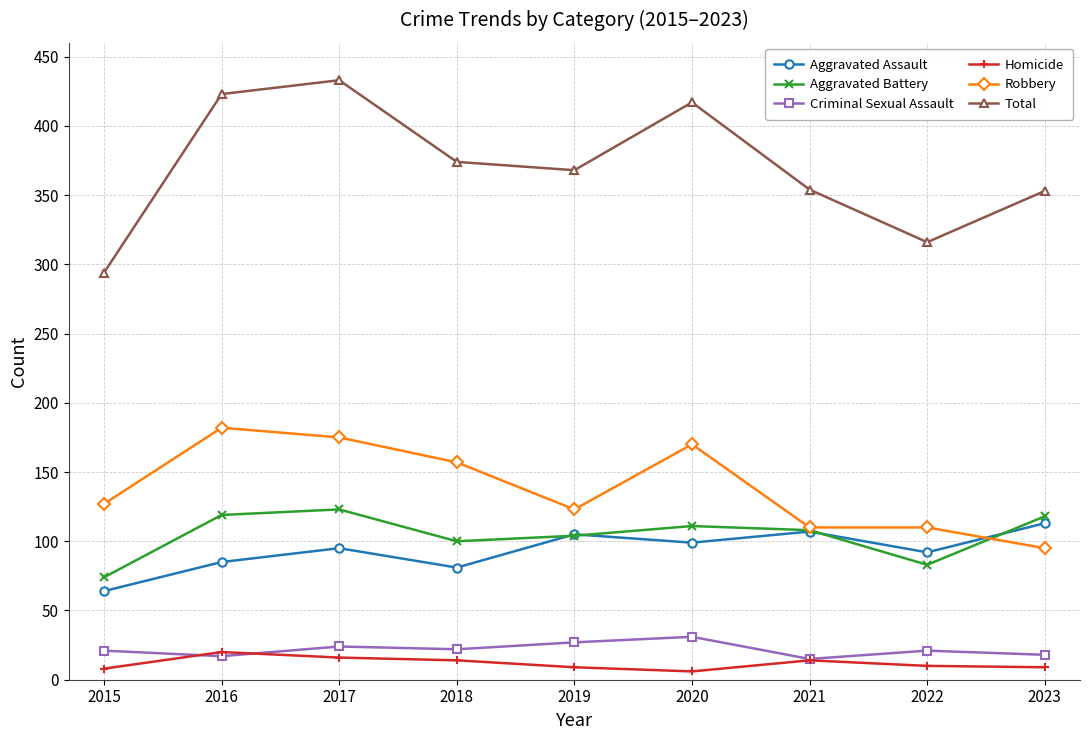

Where is the first local minimum for Criminal Sexual Assault?

2016